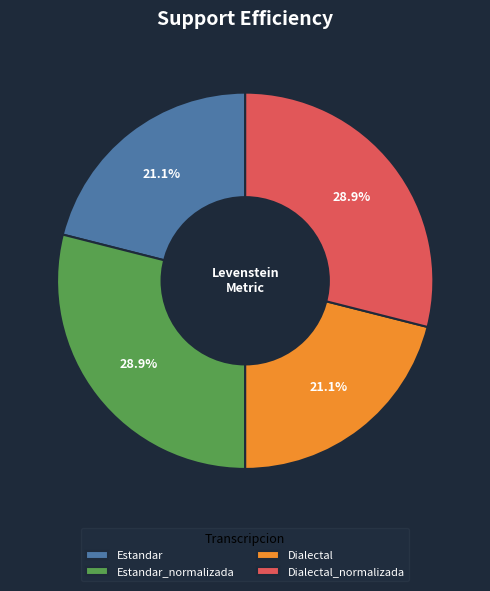

How many segments does this pie chart have?

4